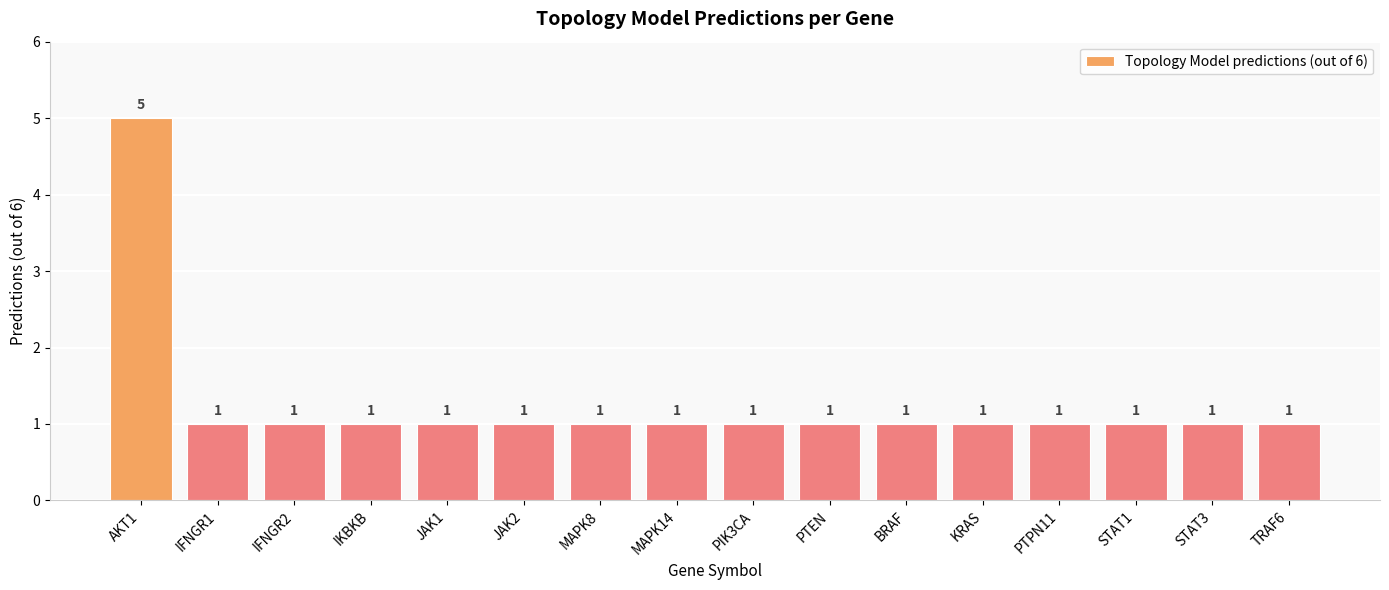

Is it true that the value at PTEN is 0?

False